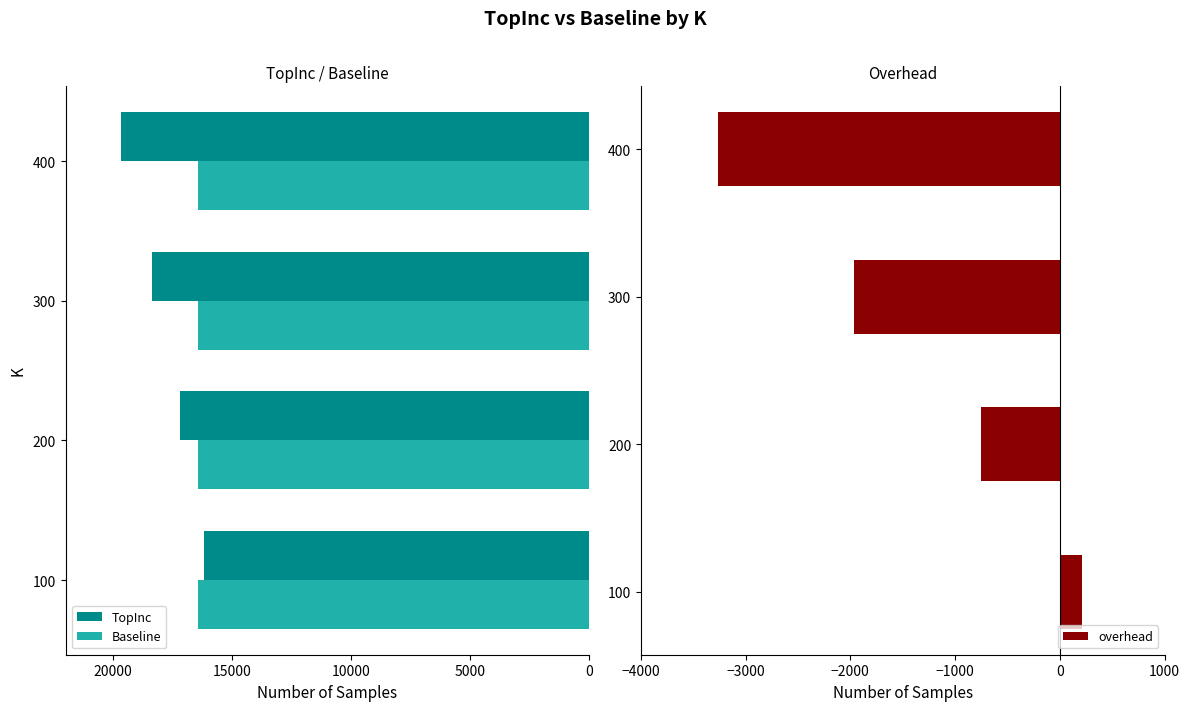

List the labels in order of overhead value, largest first.

100, 200, 300, 400